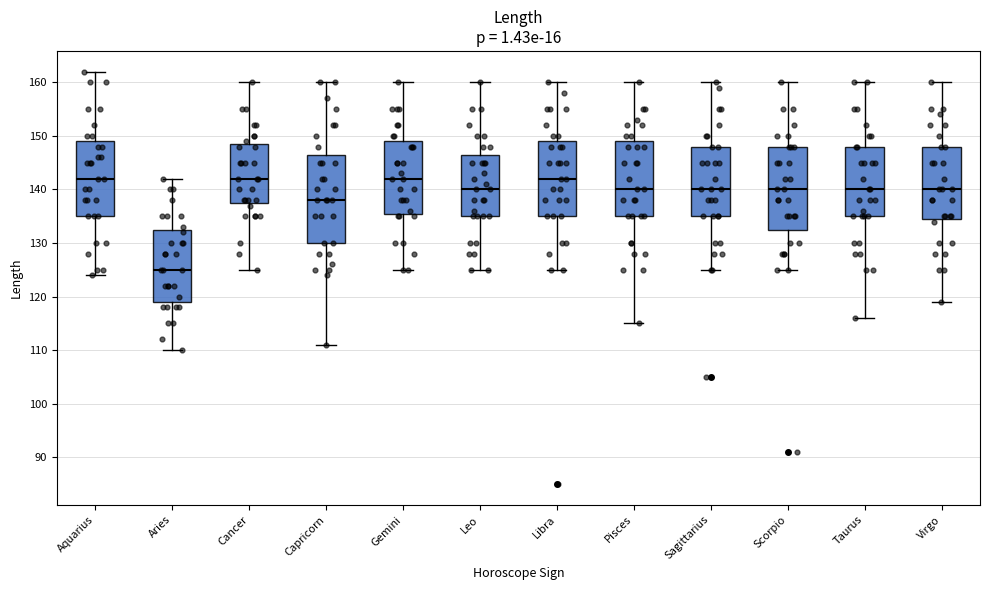

Comparing the boxes themselves (not the whiskers), which one is the tallest?

Capricorn